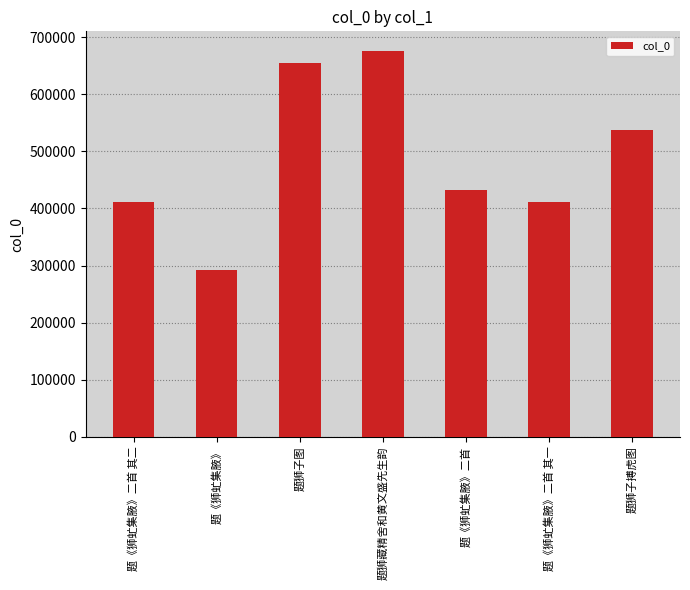

Is it true that the value at 题《狮虻集腋》二首 is 432066?

True